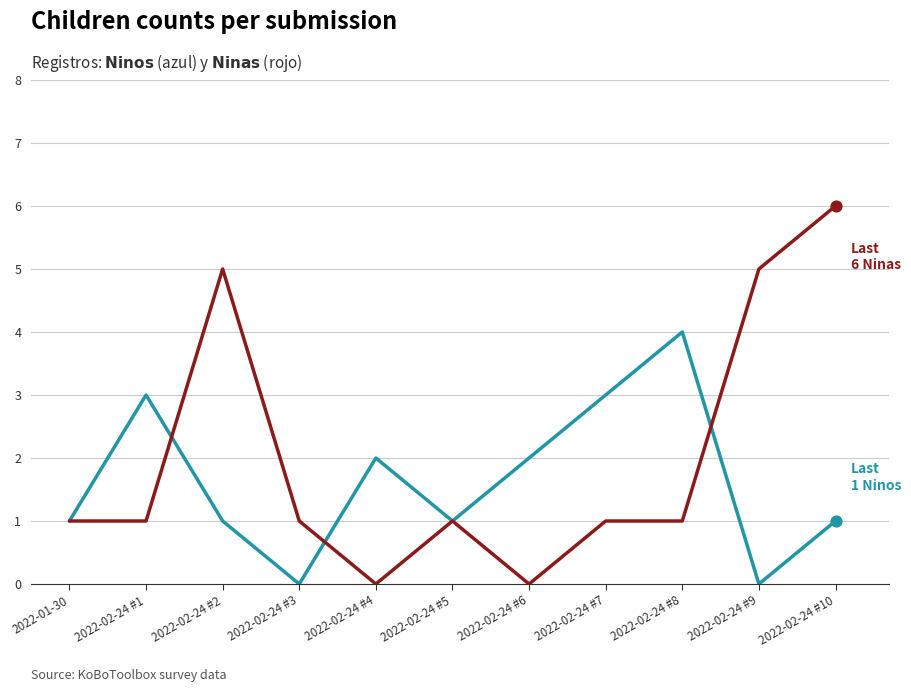

At which category is the sum across all series the highest?

2022-02-24 #10